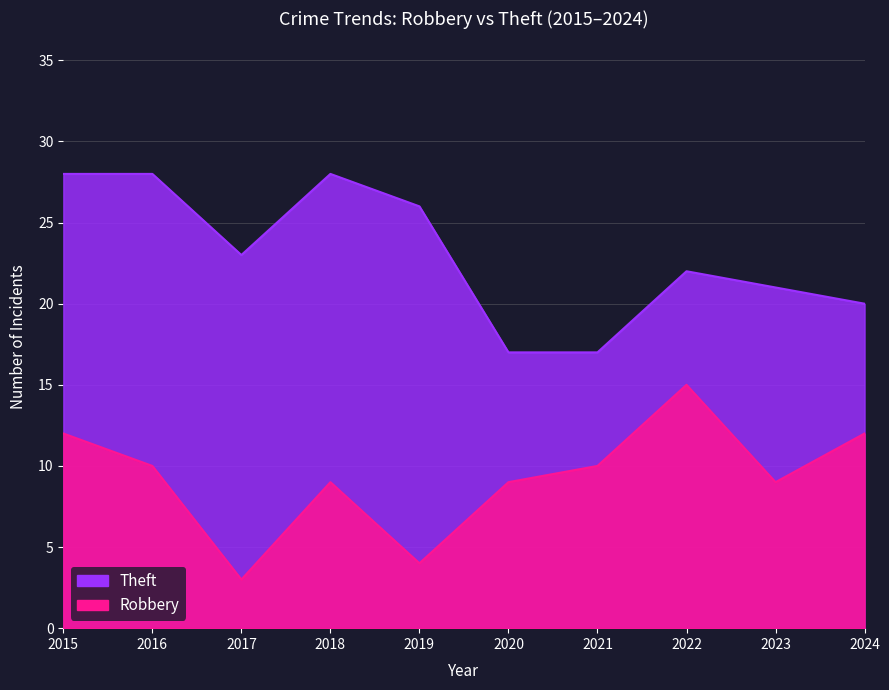

What are all the series names shown in the legend?

Robbery, Theft